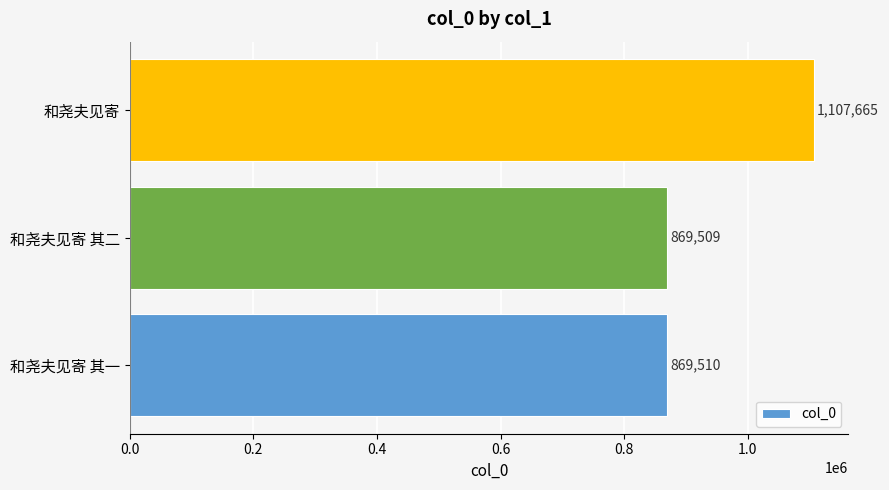

Does the chart contain any negative values?

No